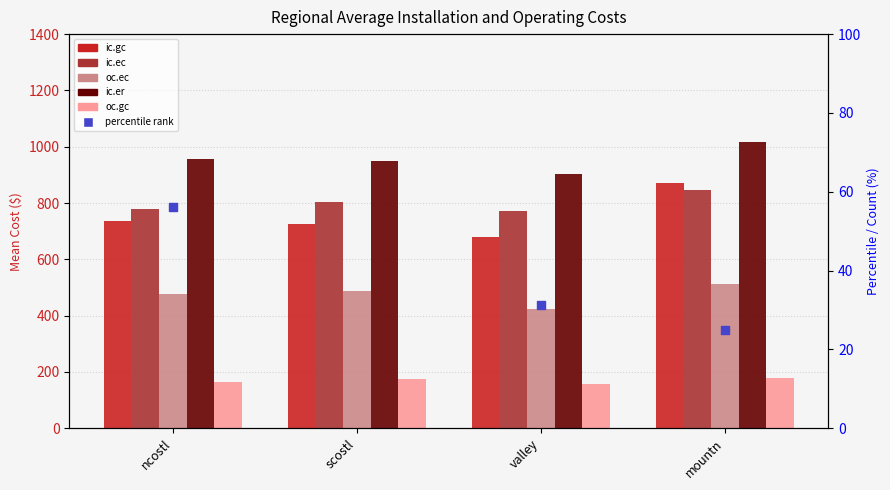

Which series reaches the minimum Y coordinate?

oc.gc